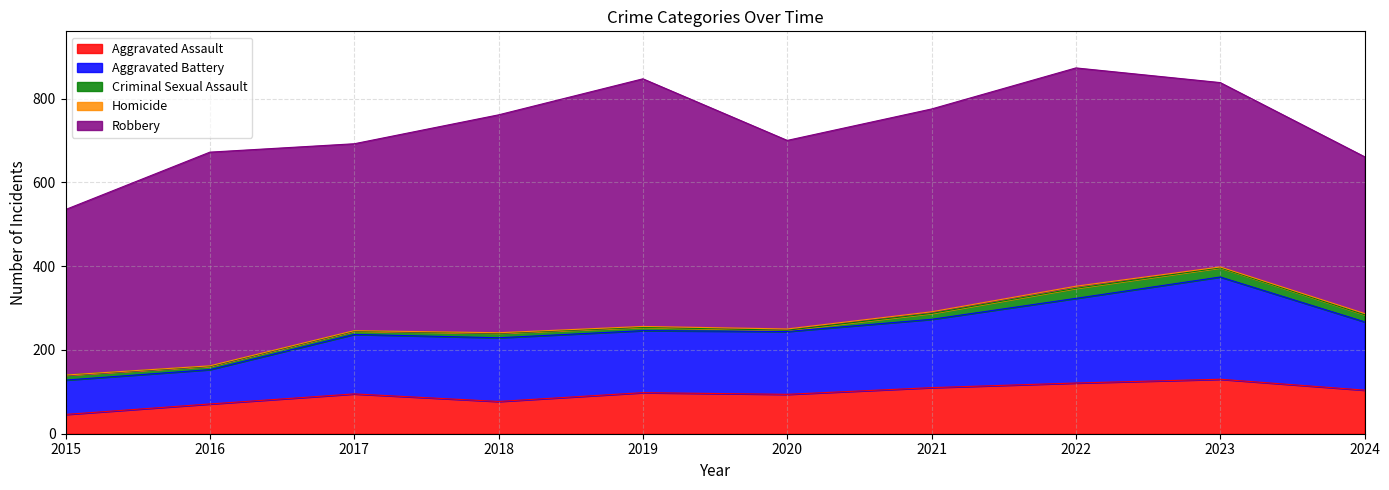

What are all the series names shown in the legend?

Aggravated Assault, Aggravated Battery, Criminal Sexual Assault, Homicide, Robbery